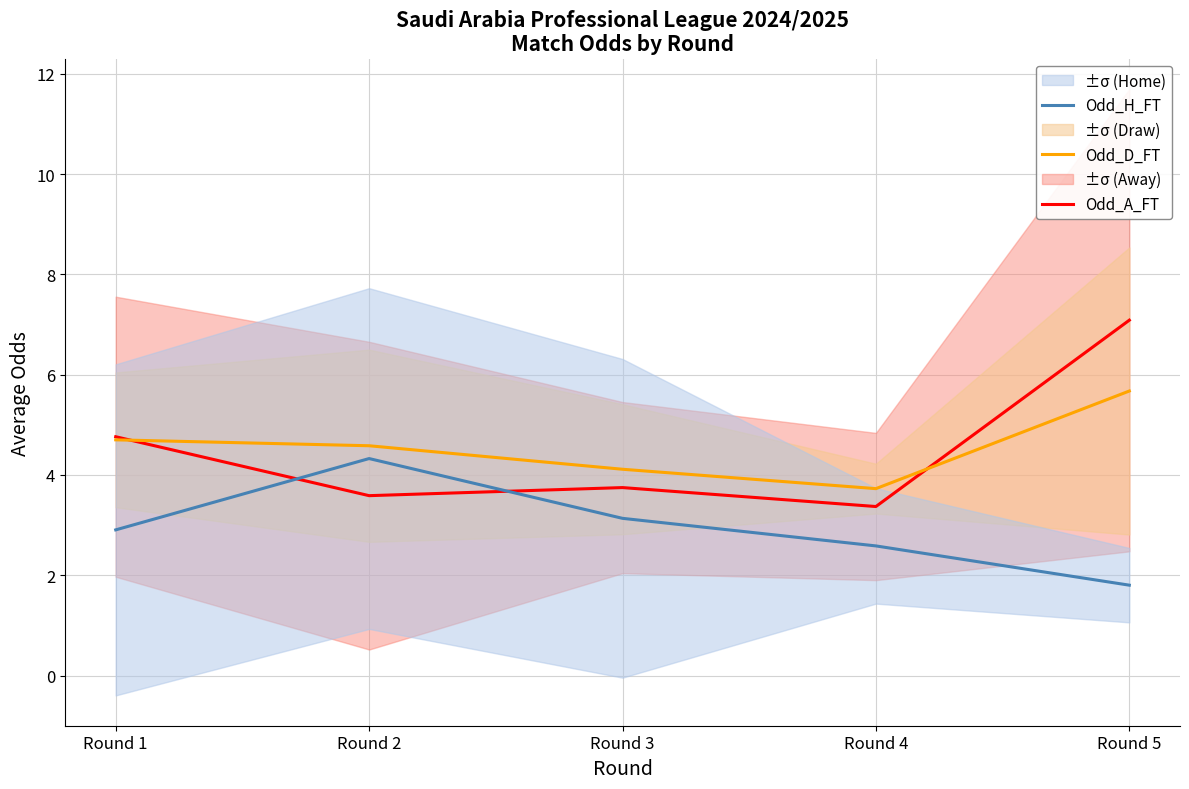

The Odd_H_FT series shows 1.0 at Round 3. True or false?

False